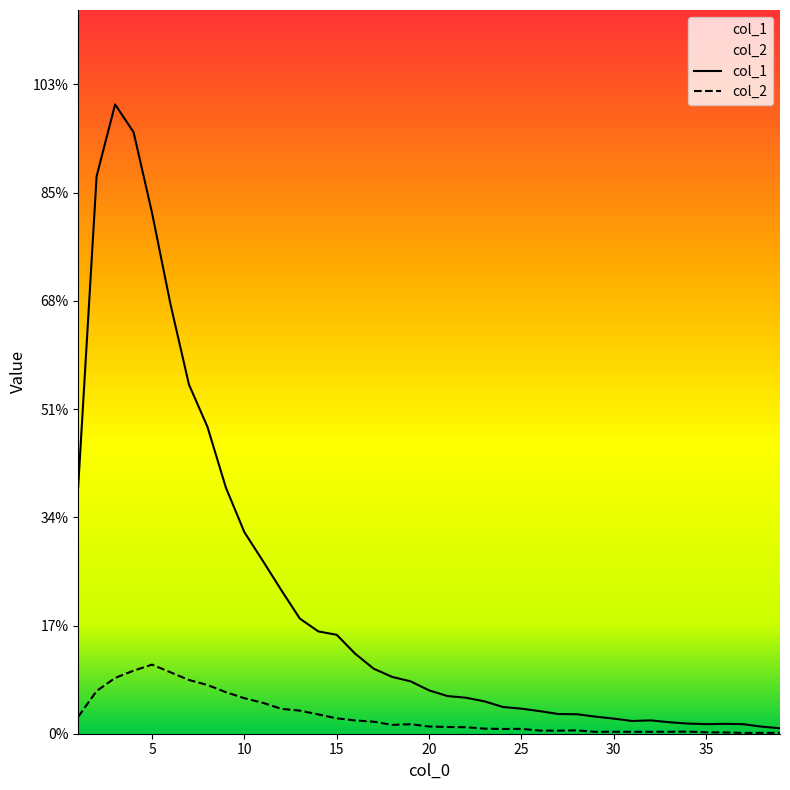

Between 7 and 23, which series saw the biggest shift?

col_1